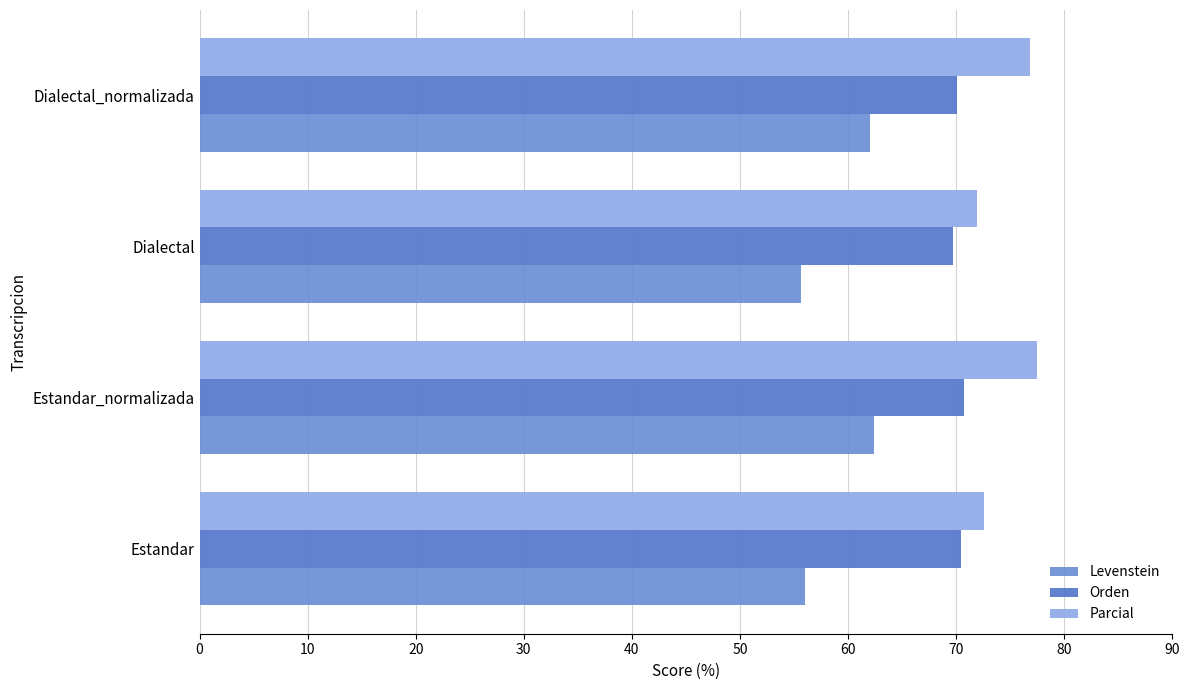

What are all the series names shown in the legend?

Levenstein, Orden, Parcial